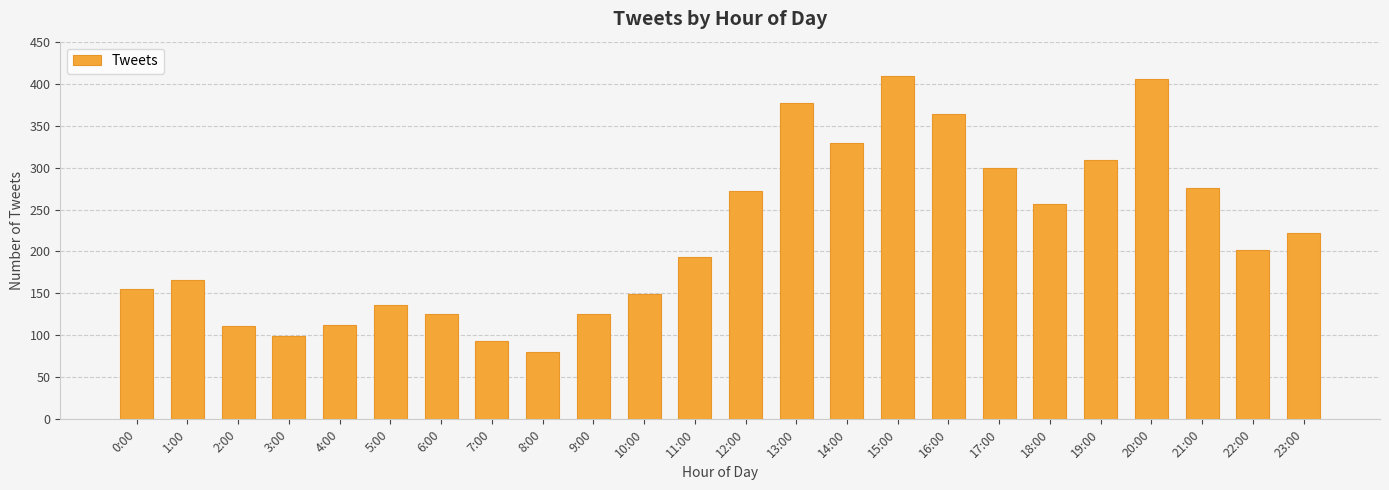

What position from the left is 23:00?

24